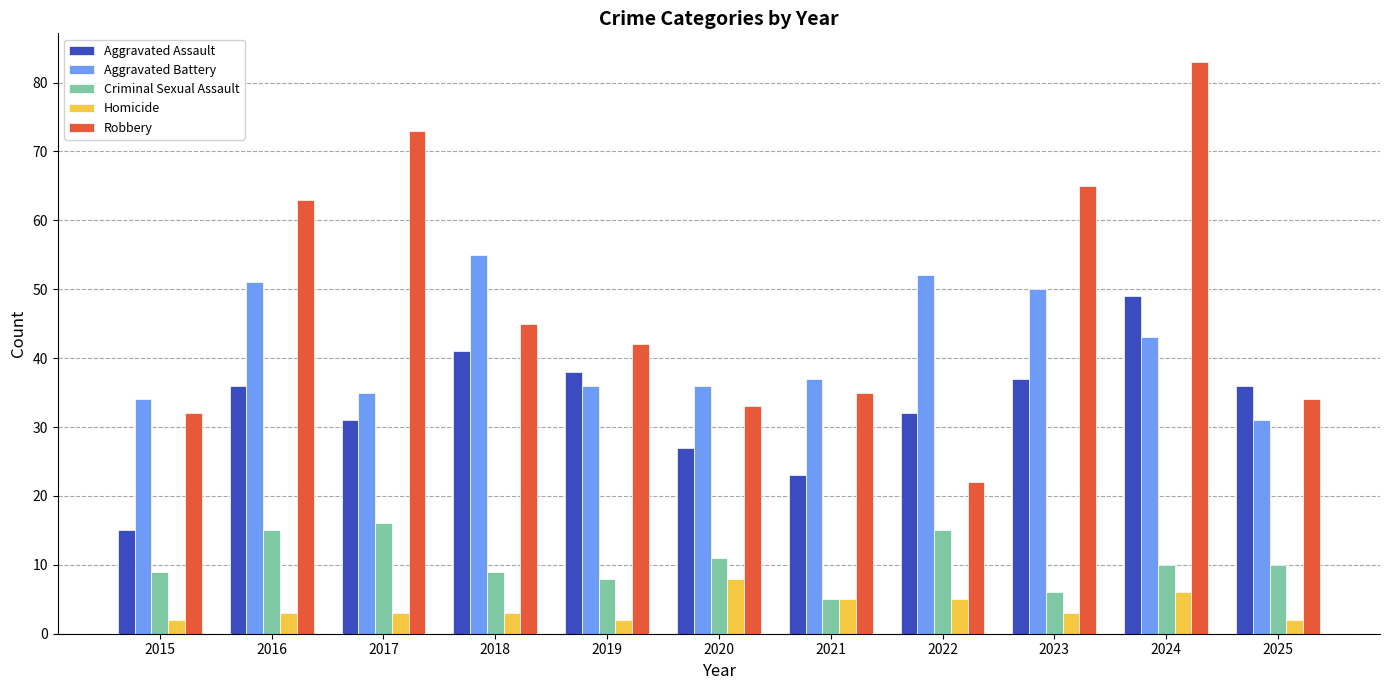

How many distinct data groups are displayed?

5